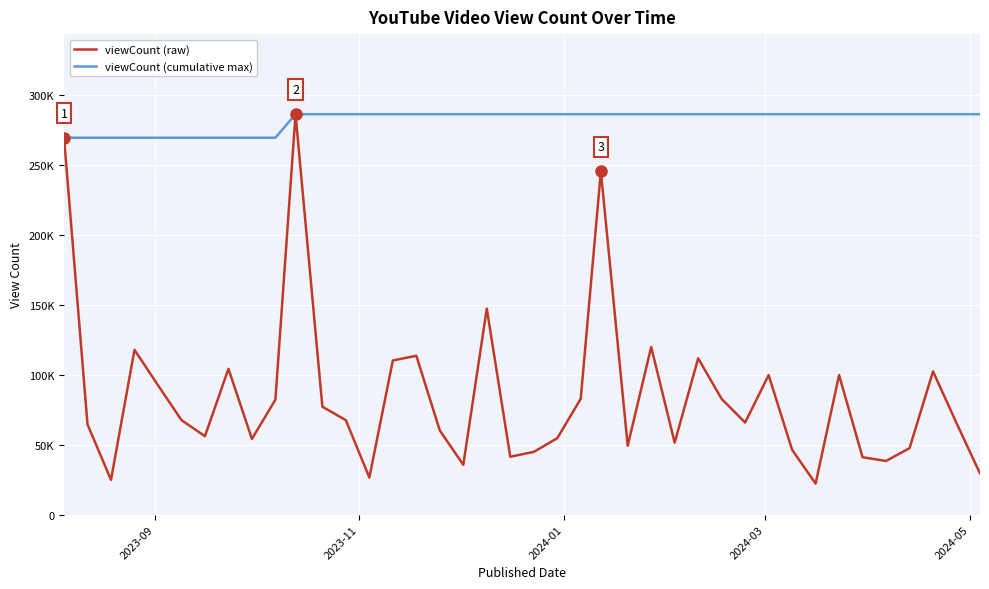

What are all the series names shown in the legend?

viewCount (raw), viewCount (cumulative max)